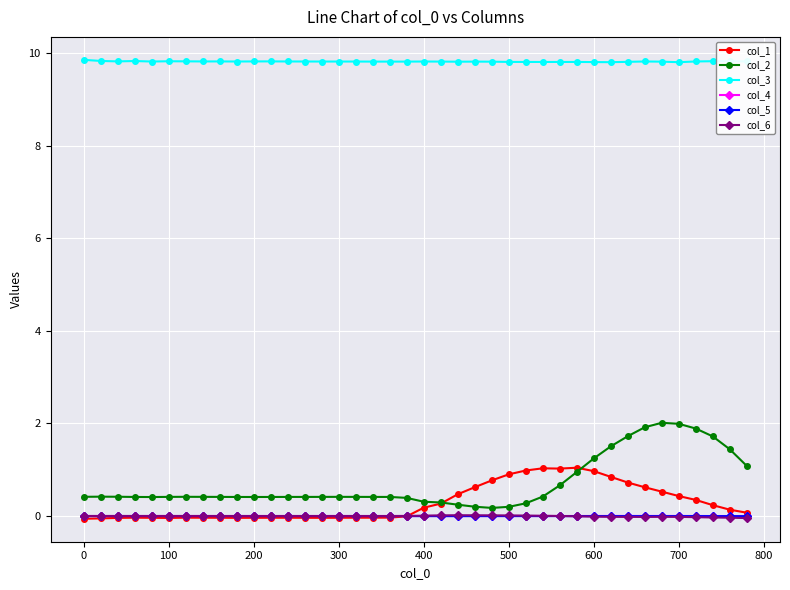

Which series has the largest total across all categories?

col_3